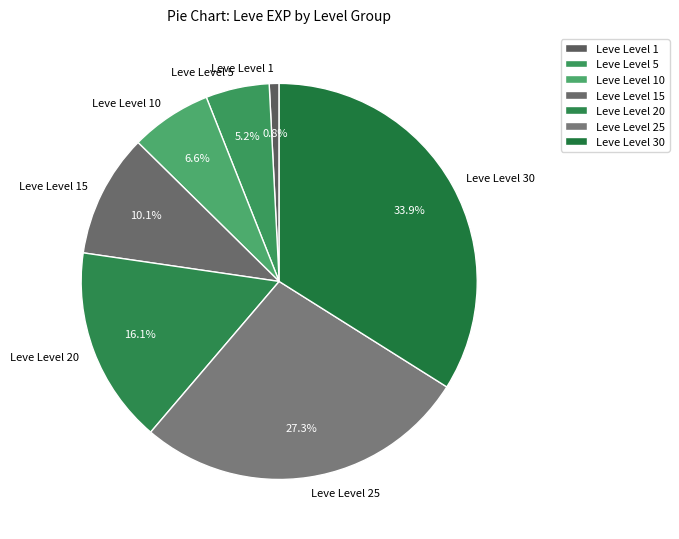

Rank the categories by value from highest to lowest.

Leve Level 30, Leve Level 25, Leve Level 20, Leve Level 15, Leve Level 10, Leve Level 5, Leve Level 1